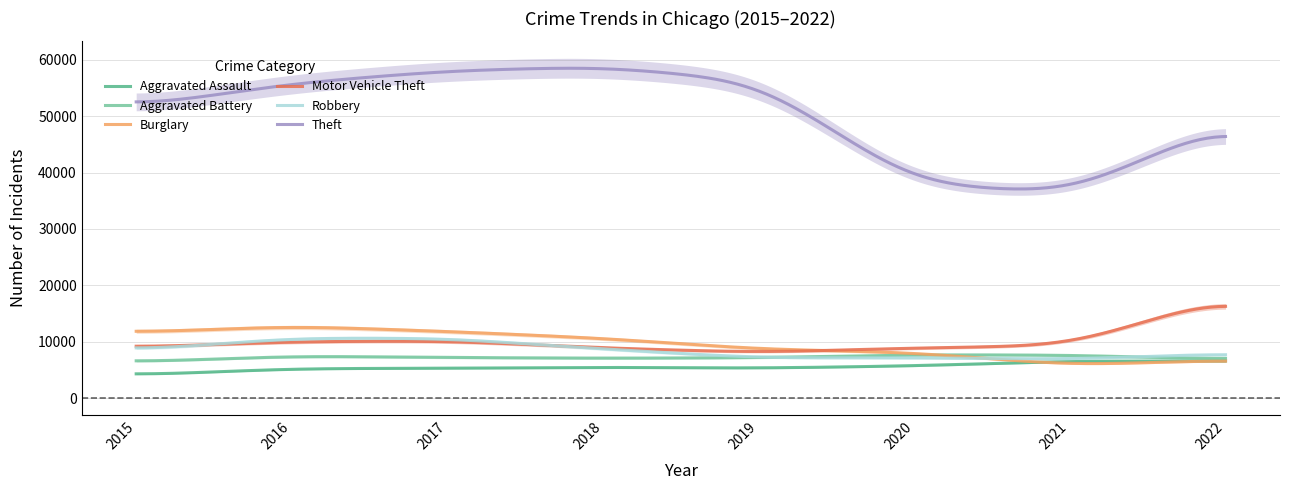

Which label corresponds to the largest value in the chart?

2018